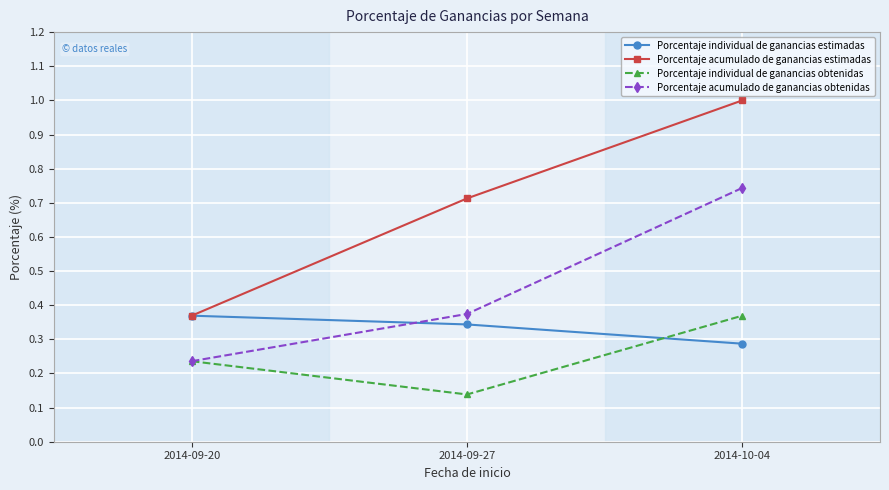

At which category is the sum across all series the highest?

2014-10-04